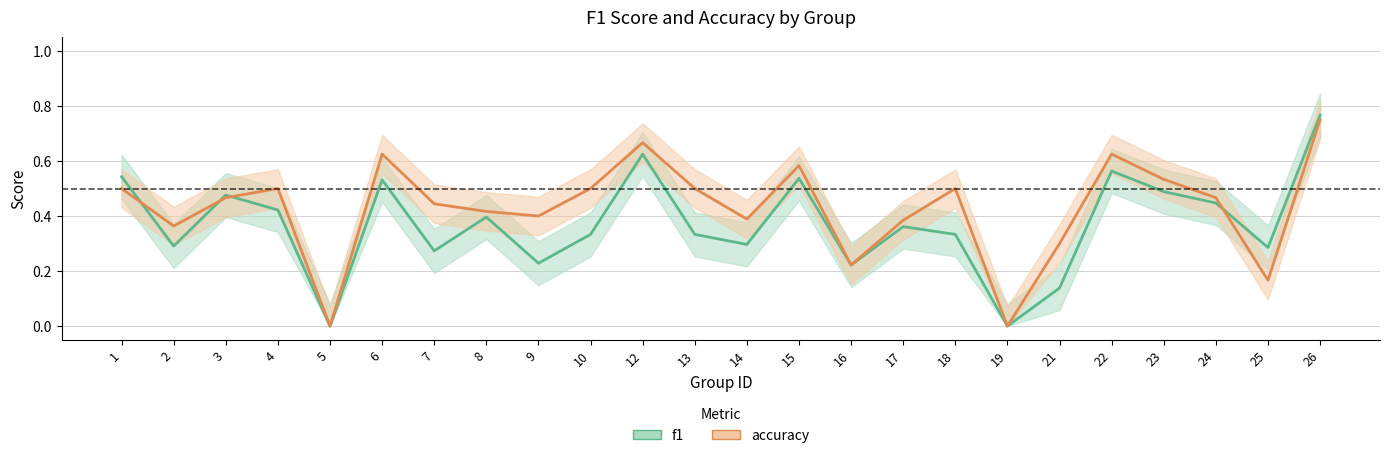

True or false: f1 has more than 0 points higher than both neighbors.

True